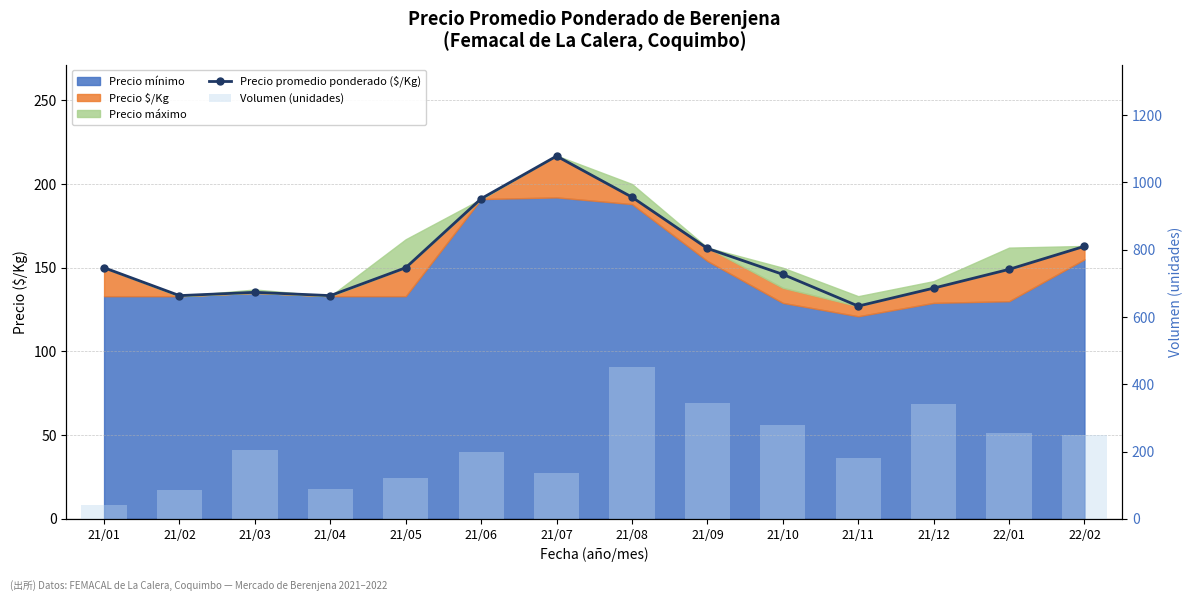

Between 21/06 and 21/10, which series saw the biggest shift?

Volumen (unidades)